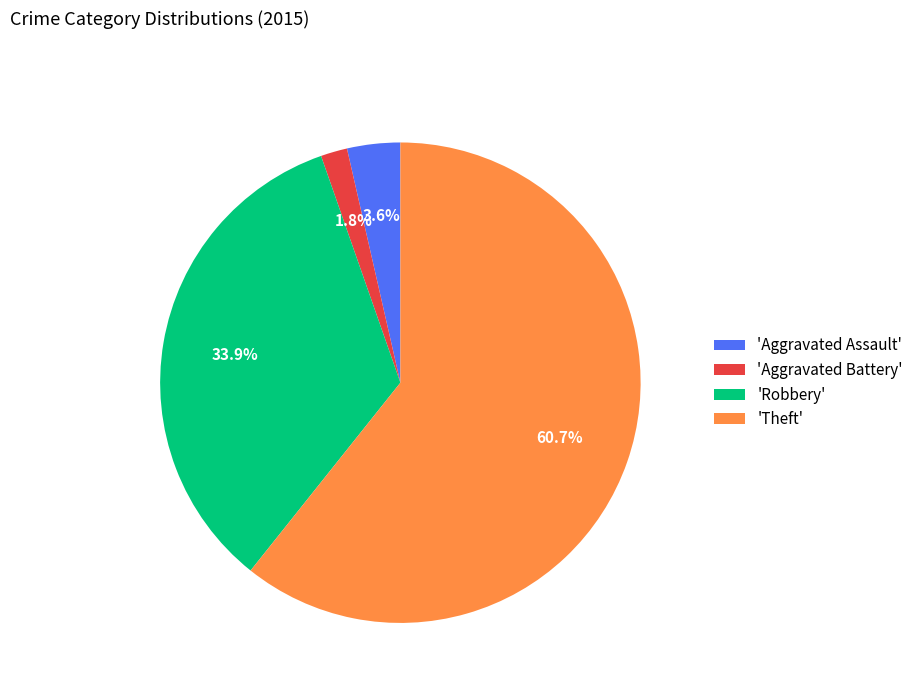

What is the largest slice in the pie chart?

'Theft'